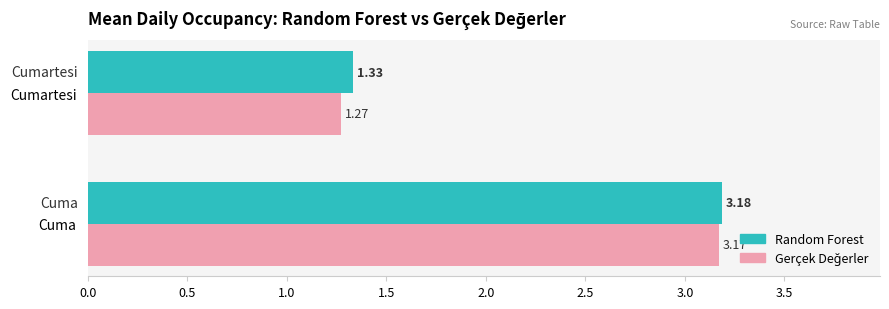

At which label is Random Forest closest to 2?

Cumartesi